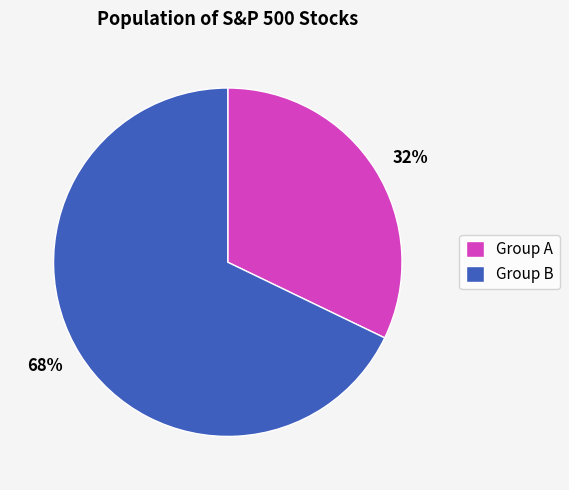

Rank the categories by value from highest to lowest.

Group B, Group A